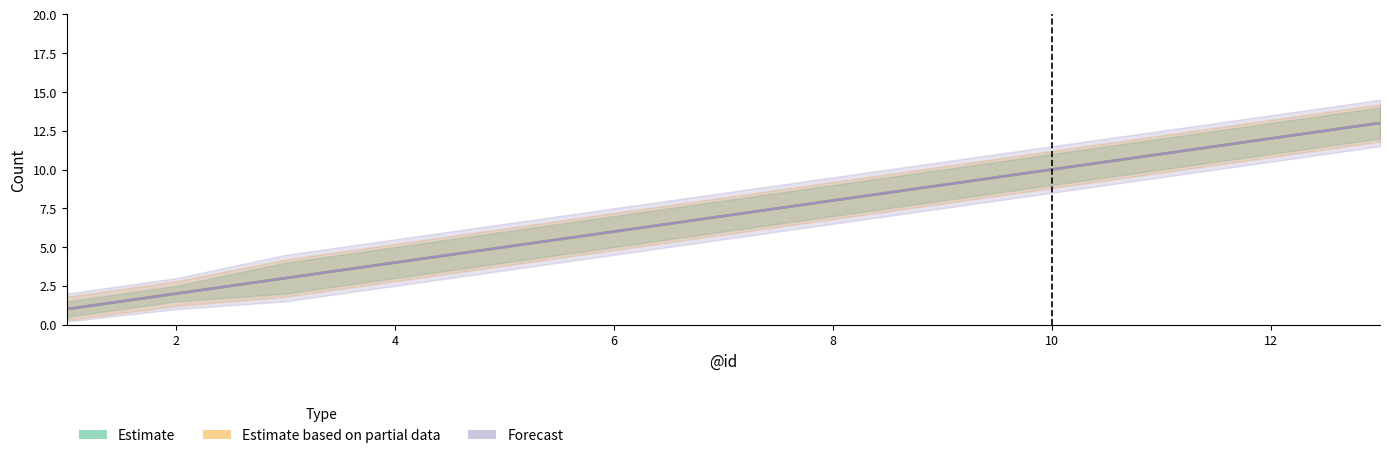

What is the difference between the second highest and second lowest values in the Estimate series?

10